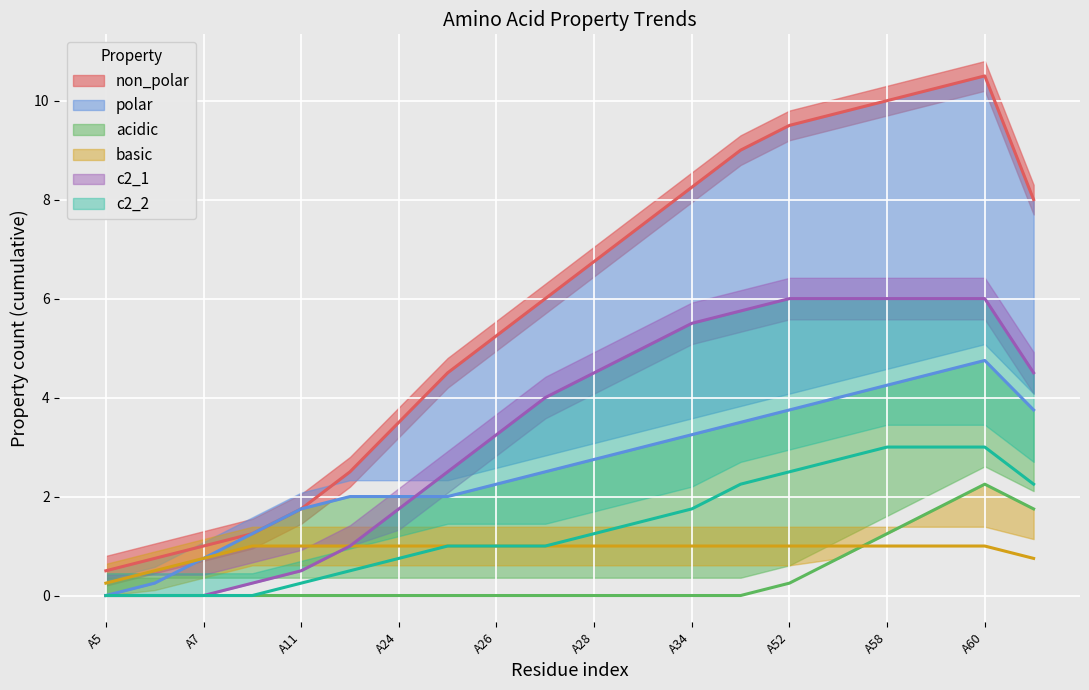

What is the value of the c2_2 (trend) point at the 11th from the left?

1.2